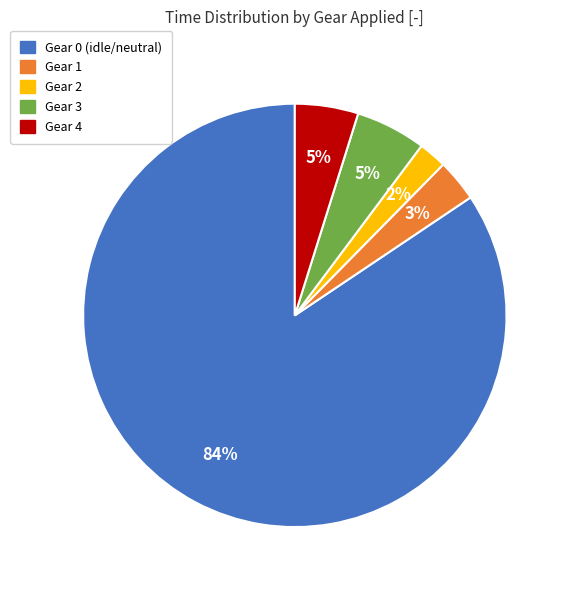

To the nearest percent, what is the average slice percentage?

20%